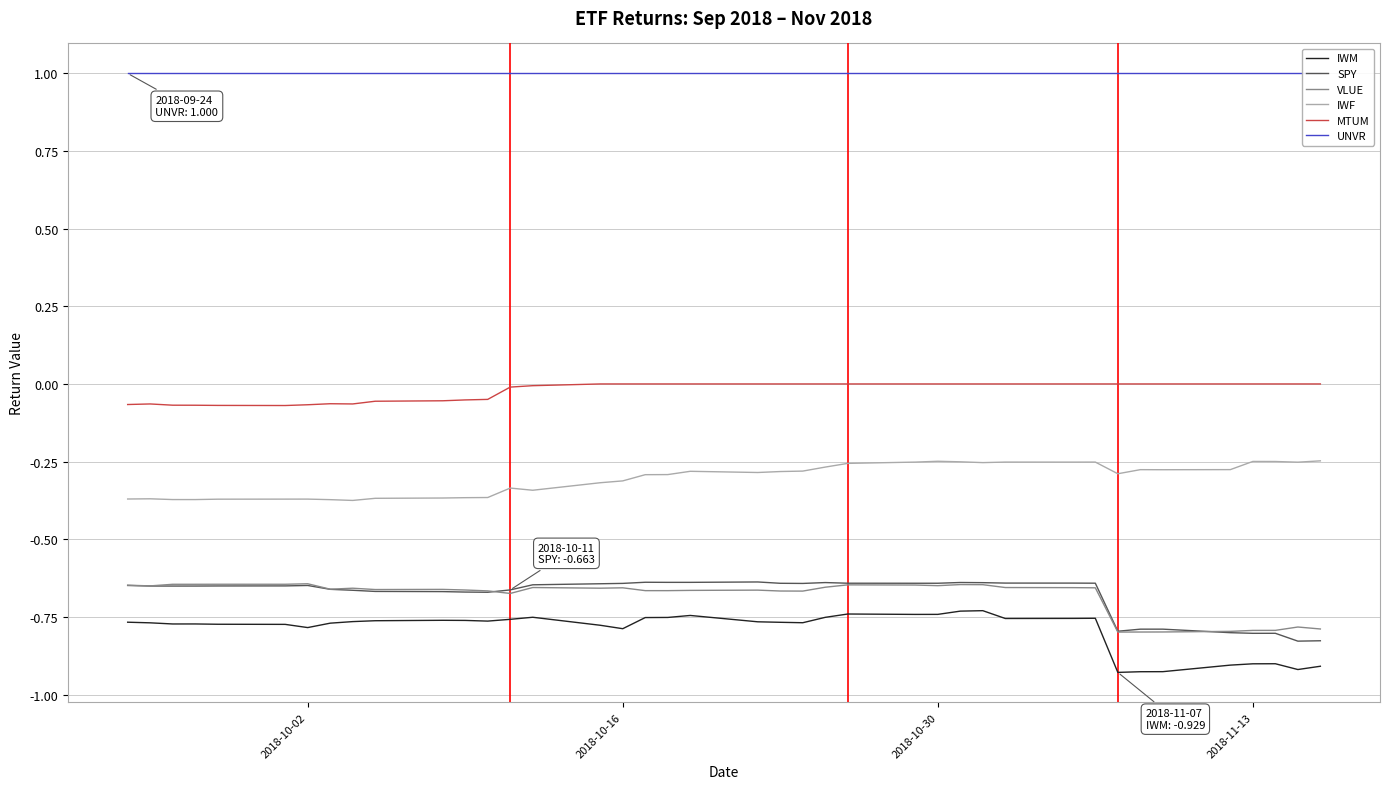

True or false: VLUE and MTUM intersect in this chart.

False